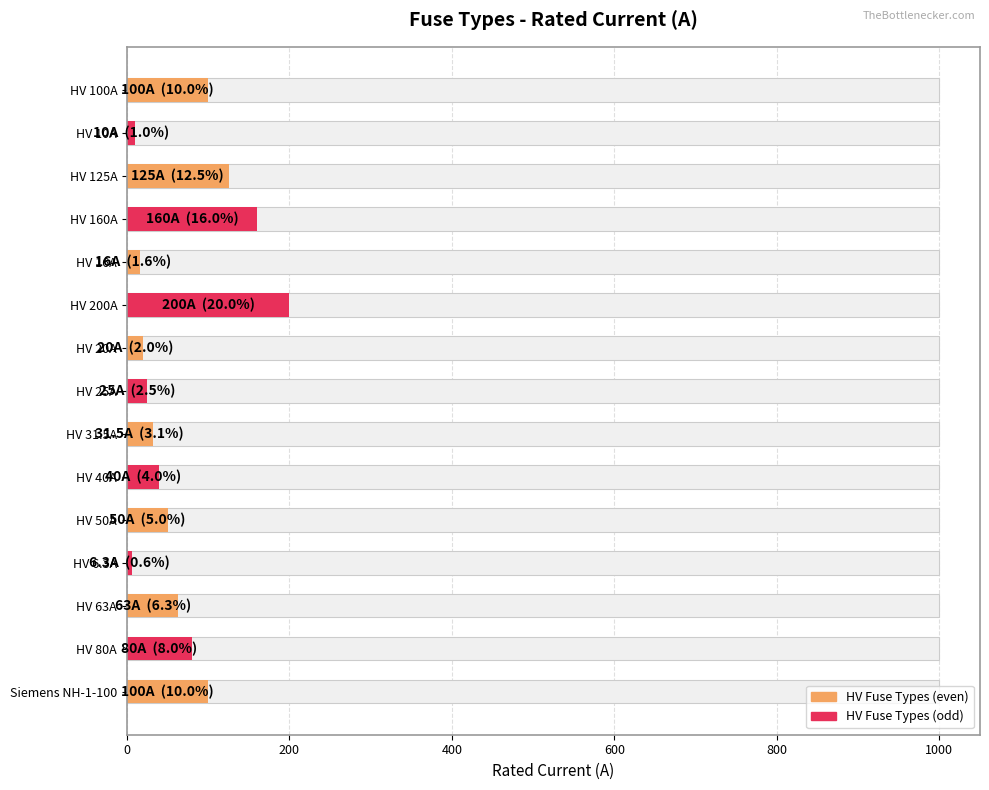

Reading left to right, transcribe all the data shown in this chart.

100.0	10.0	125.0	160.0	16.0	200.0	20.0	25.0	31.5	40.0	50.0	6.3	63.0	80.0	100.0